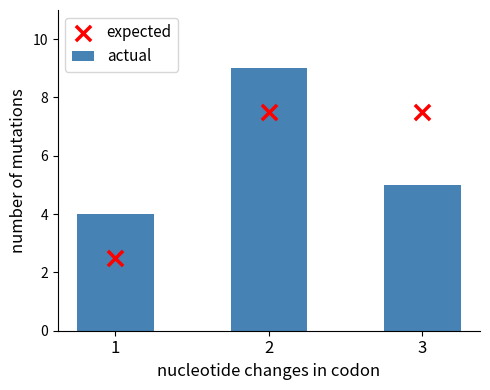

Is the value of expected at 3 greater than the value of actual at 1?

Yes